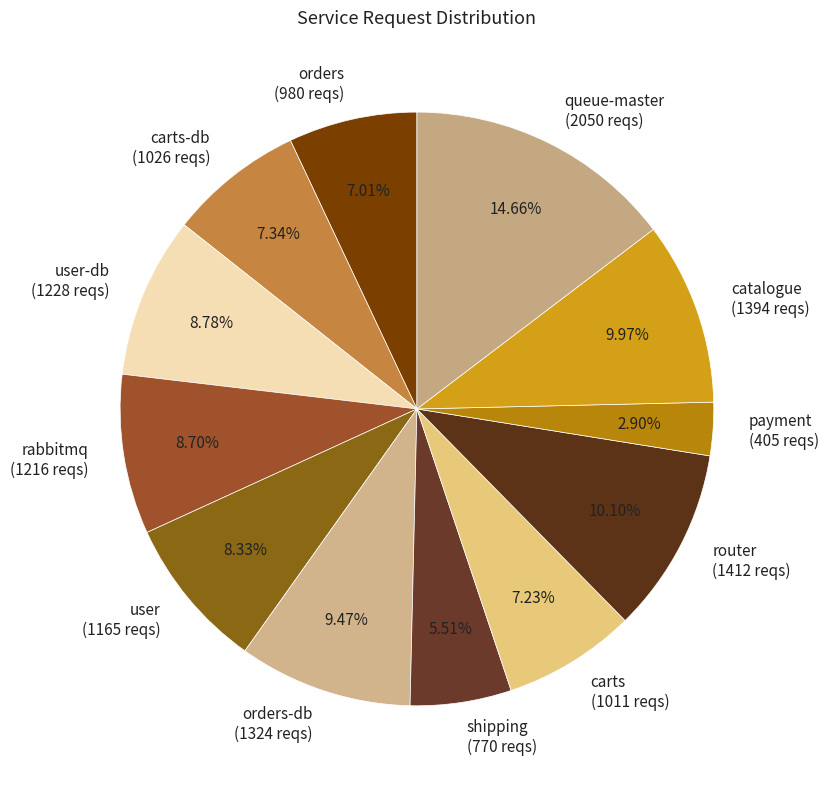

How many segments does this pie chart have?

12